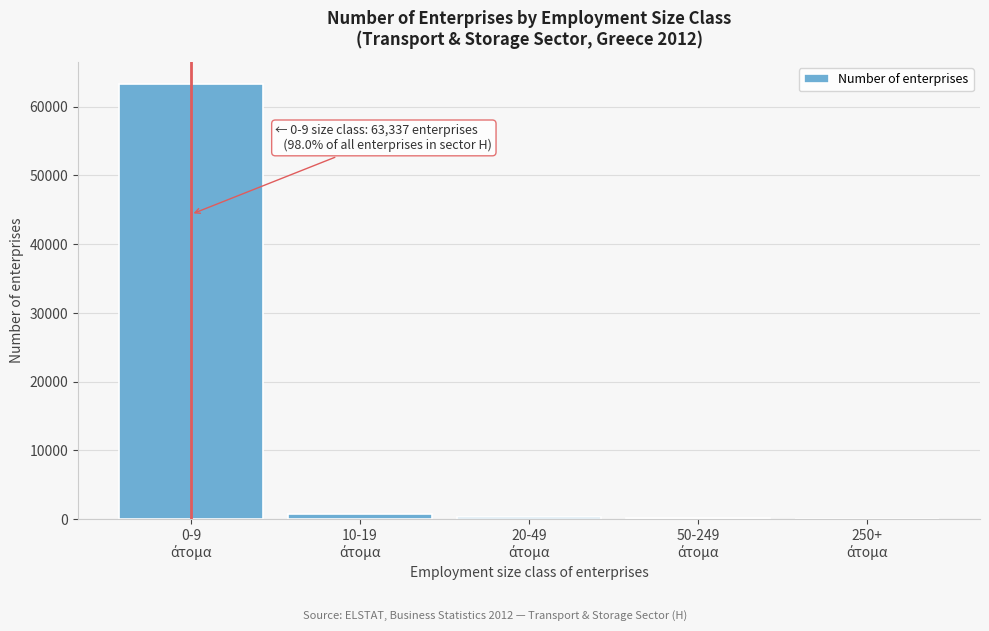

What is the sum of all values?

64605